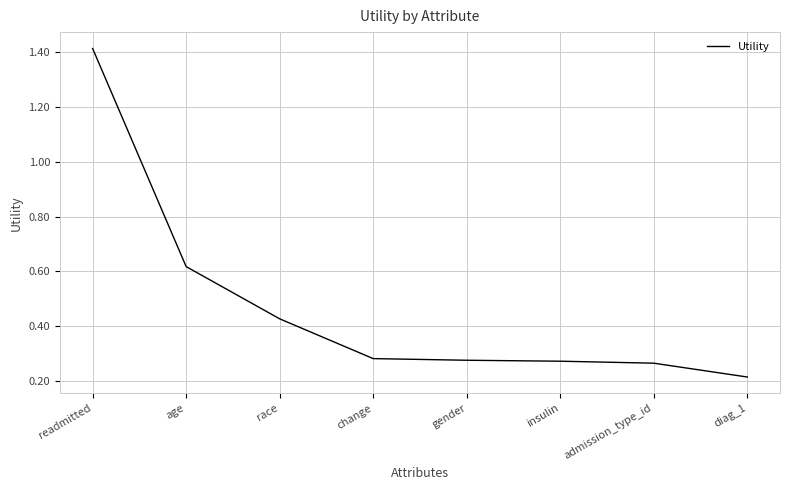

What is the difference between the maximum and minimum values?

1.2